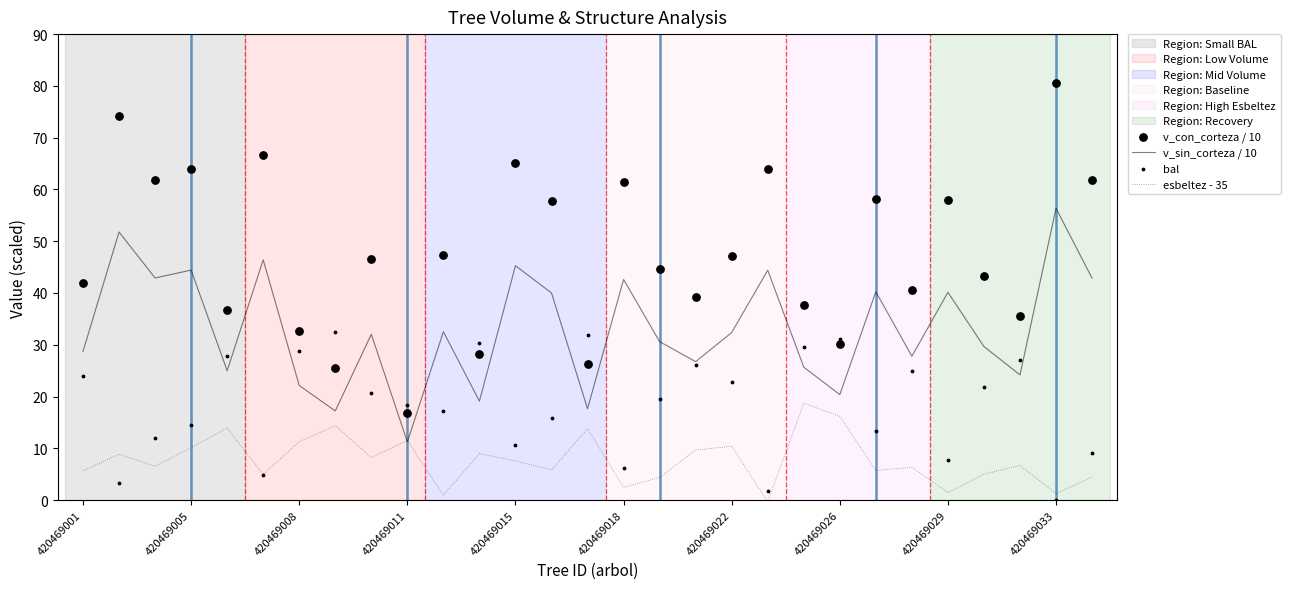

Which series reaches the minimum Y coordinate?

esbeltez - 35